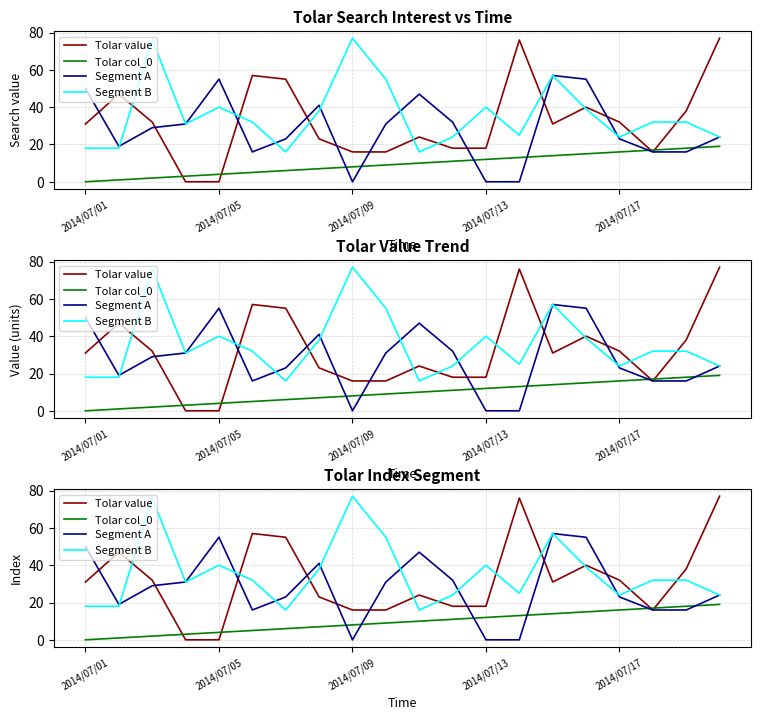

Rank the series by their maximum value, from lowest to highest.

Tolar col_0, Segment A, Tolar value, Segment B